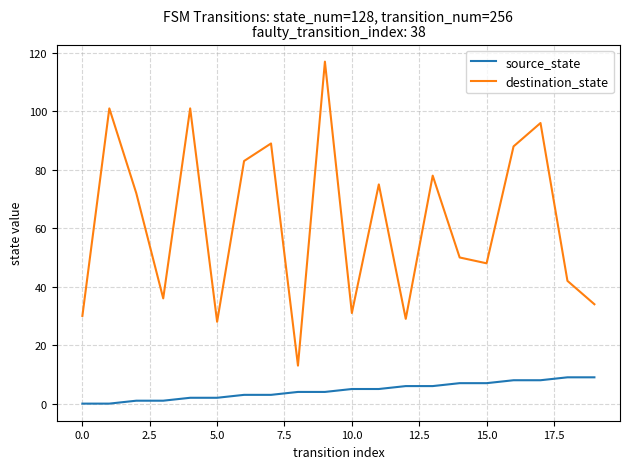

True or false: destination_state and source_state cross at least once.

False